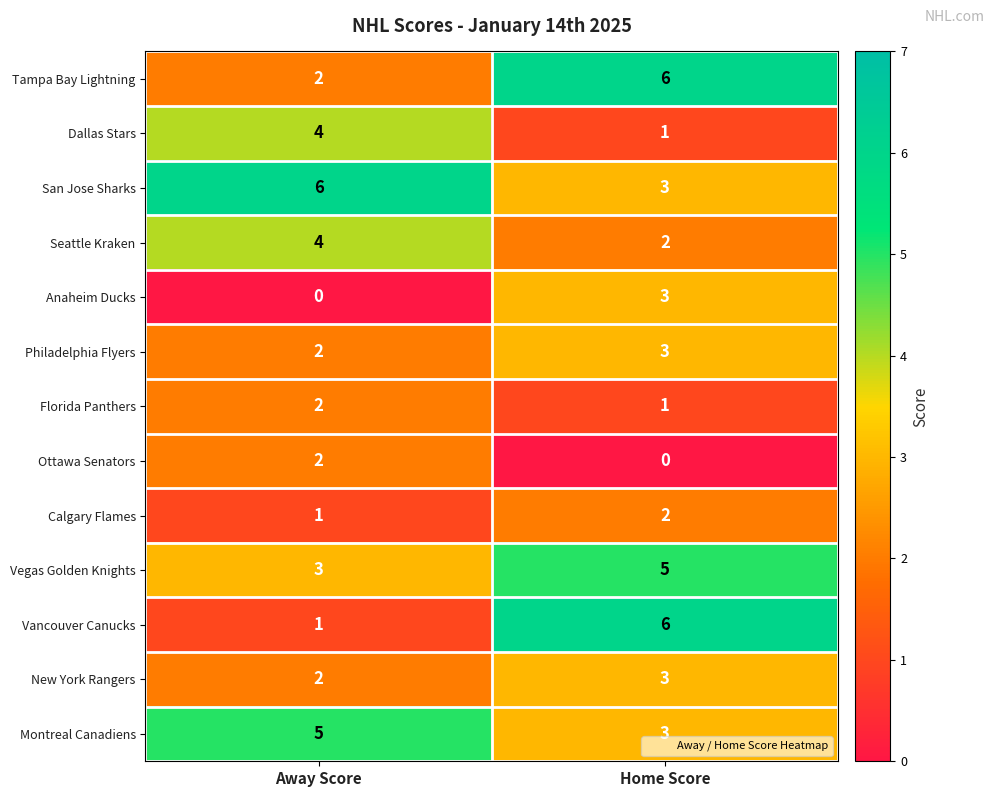

Is it true that Philadelphia Flyers equals 1 at Away Score?

False